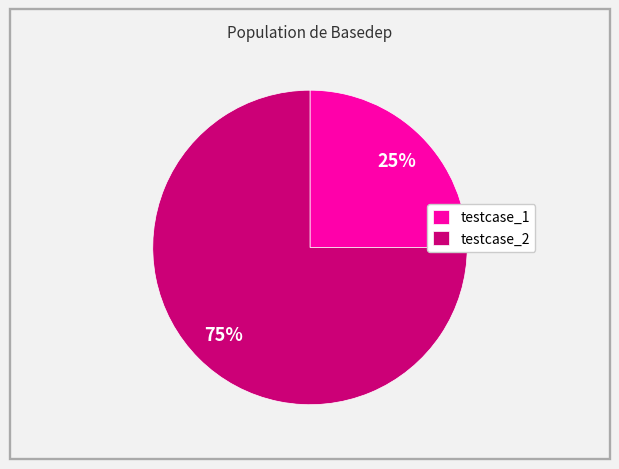

Does any single category account for the majority?

Yes